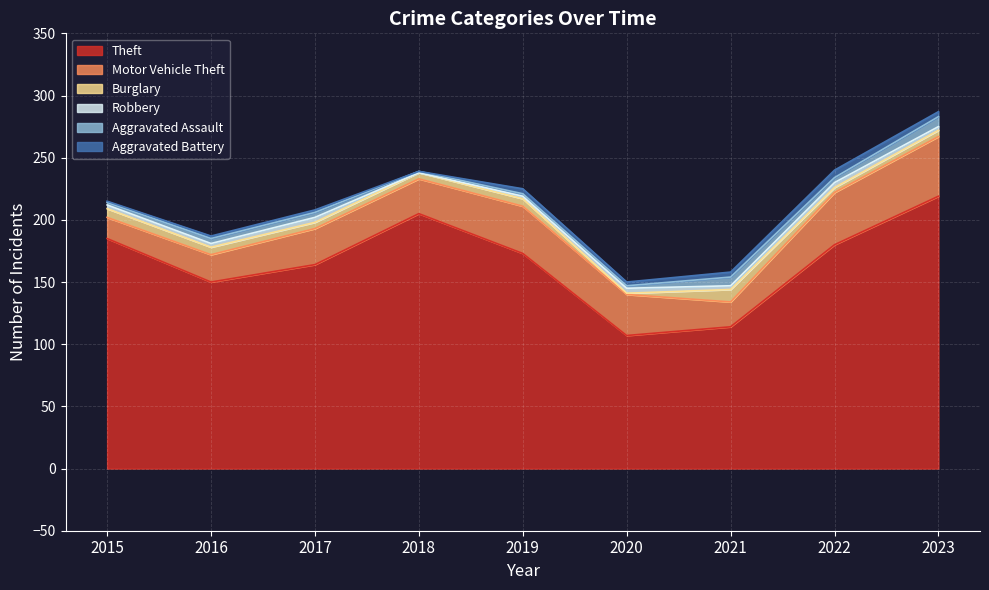

What are all the series names shown in the legend?

Theft, Motor Vehicle Theft, Burglary, Robbery, Aggravated Assault, Aggravated Battery